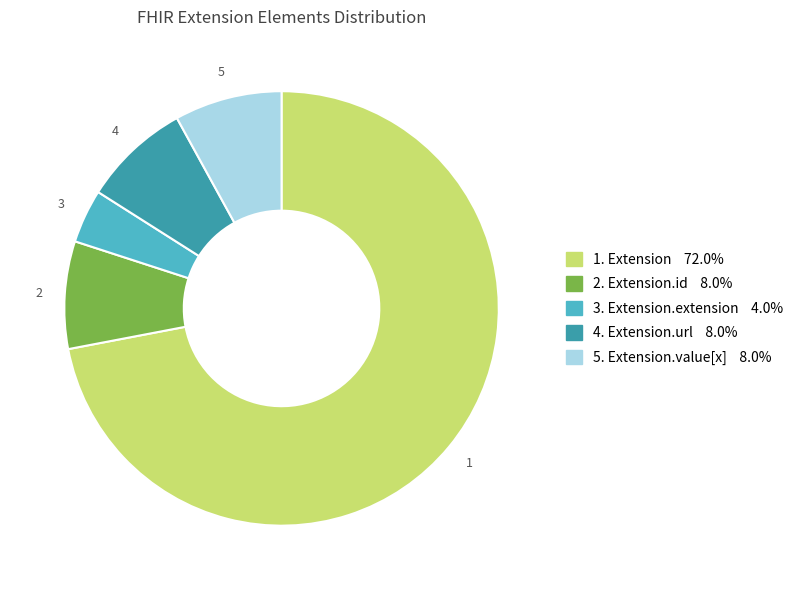

Approximately how many times larger is the value at 5. Extension.value[x] 8.0% compared to 3. Extension.extension 4.0%?

2.0